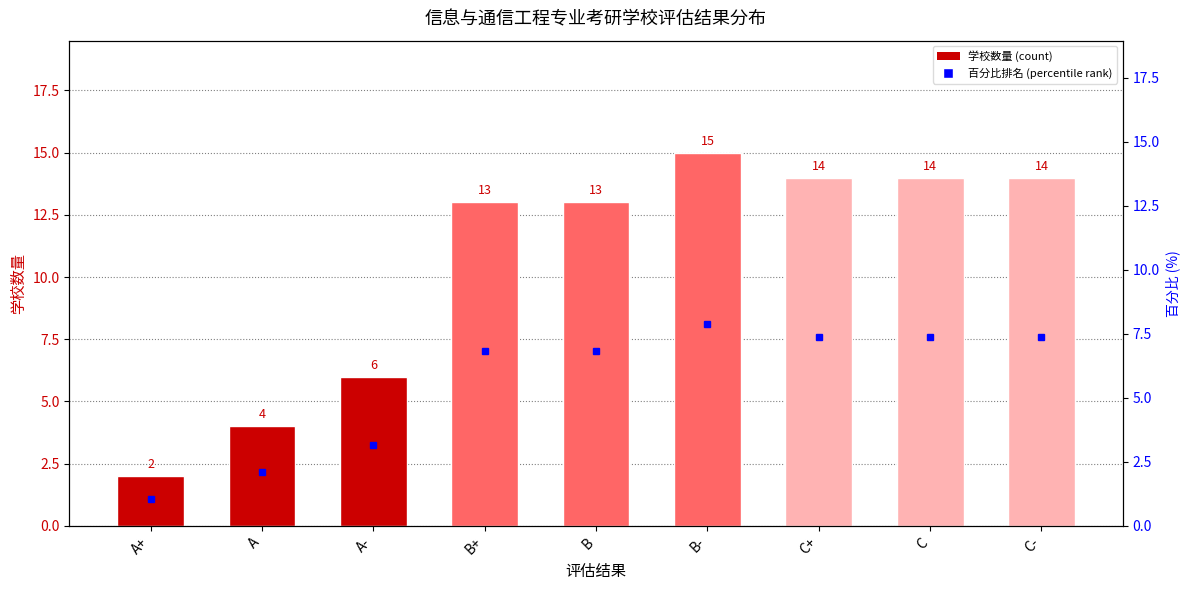

What is the label of the 2nd bar from the left?

A